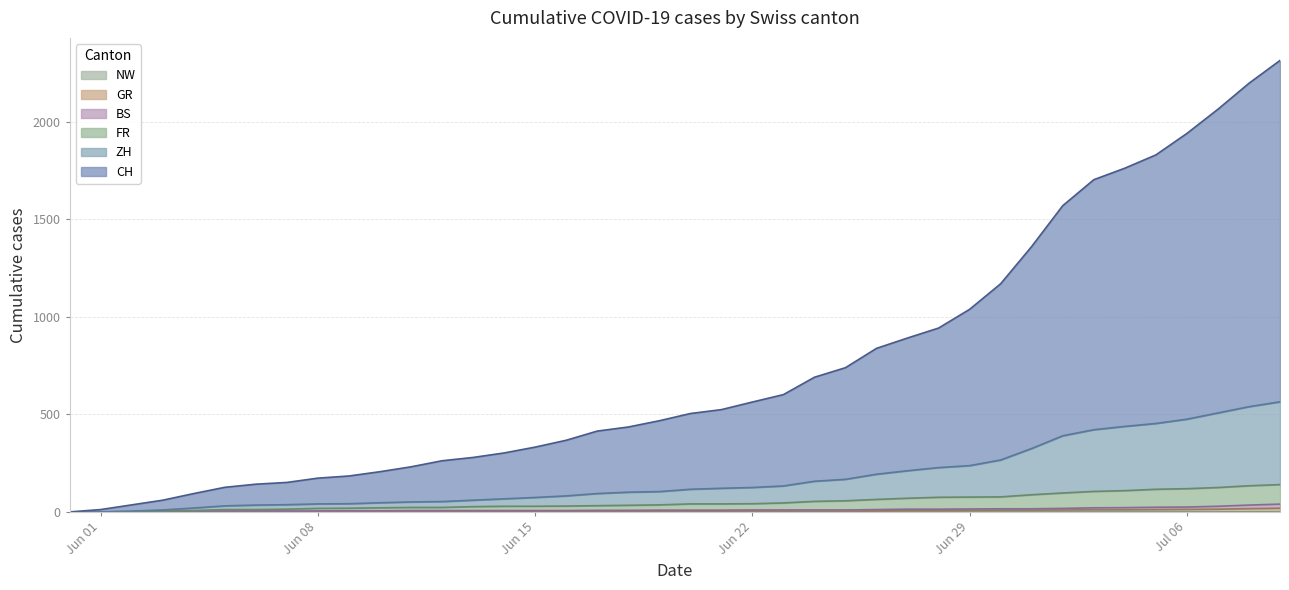

List the labels in order of FR value, largest first.

2020-07-09, 2020-07-08, 2020-07-07, 2020-07-06, 2020-07-05, 2020-07-04, 2020-07-03, 2020-07-02, 2020-07-01, 2020-06-30, 2020-06-29, 2020-06-28, 2020-06-27, 2020-06-26, 2020-06-25, 2020-06-24, 2020-06-23, 2020-06-22, 2020-06-20, 2020-06-21, 2020-06-19, 2020-06-18, 2020-06-17, 2020-06-16, 2020-06-14, 2020-06-15, 2020-06-13, 2020-06-11, 2020-06-12, 2020-06-10, 2020-06-09, 2020-06-08, 2020-06-07, 2020-06-05, 2020-06-06, 2020-06-04, 2020-06-03, 2020-06-02, 2020-05-31, 2020-06-01